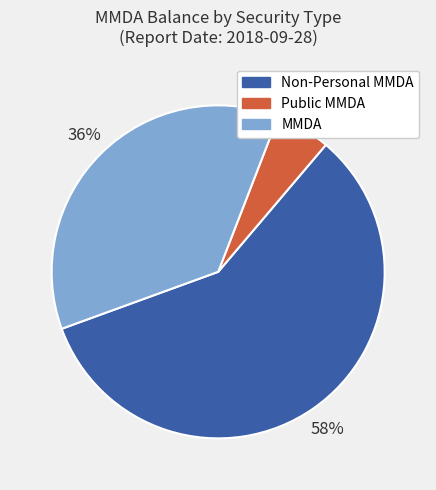

Is there any slice that represents more than half of the pie?

Yes